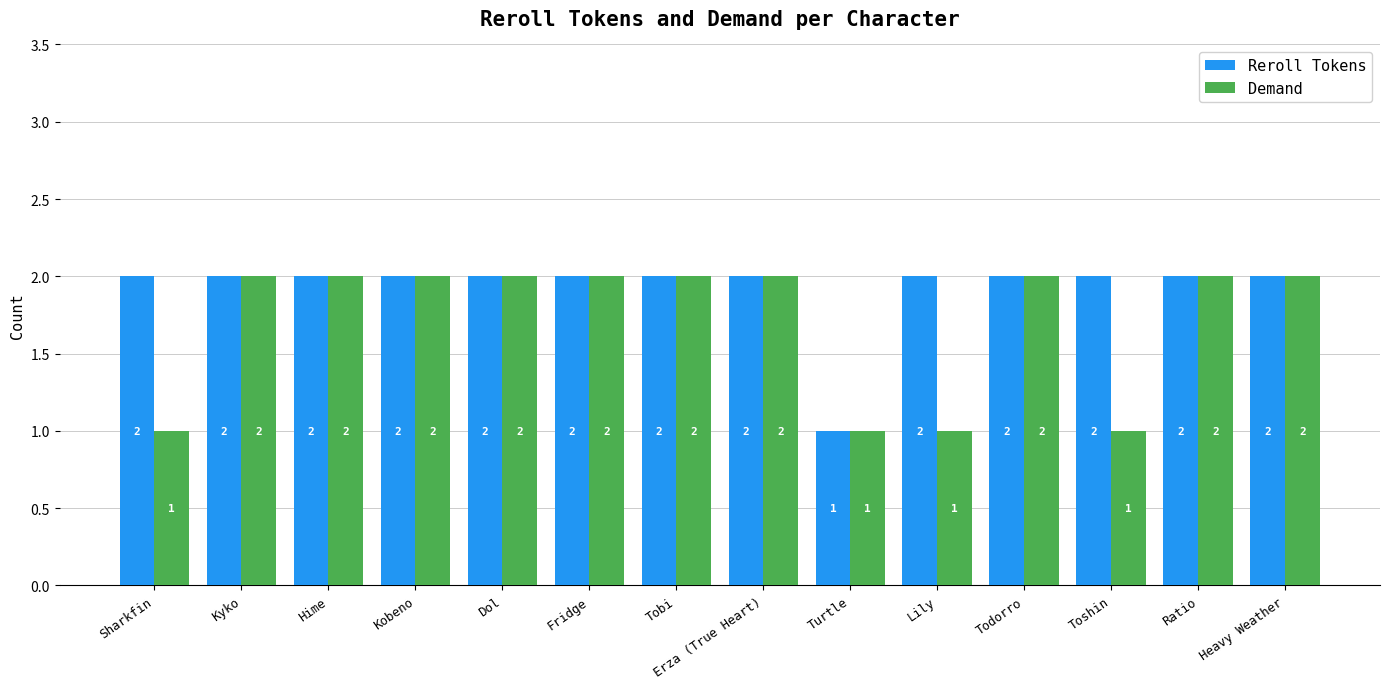

How many Demand values are between 1 and 2?

14